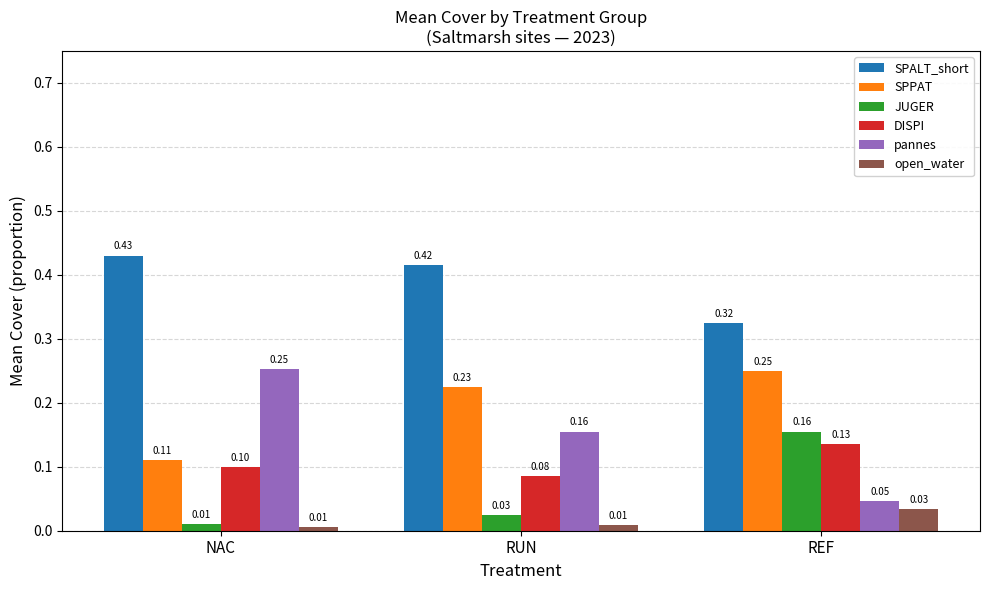

Are the bars horizontal?

No